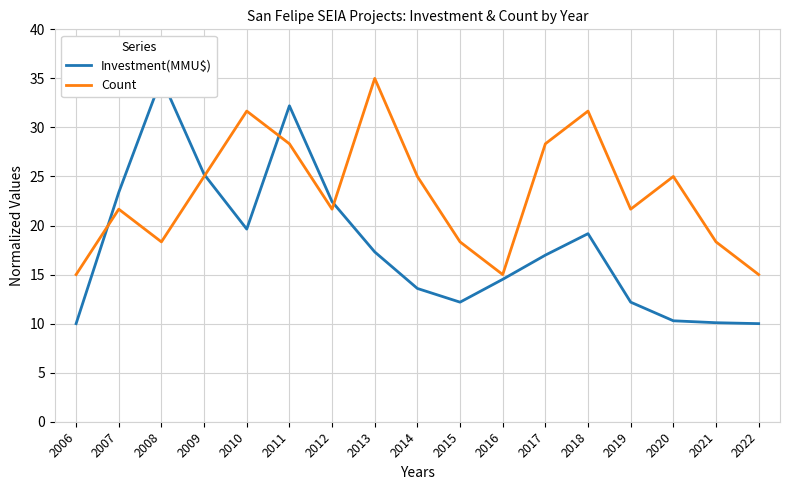

At how many categories does at least one series exceed 32?

3